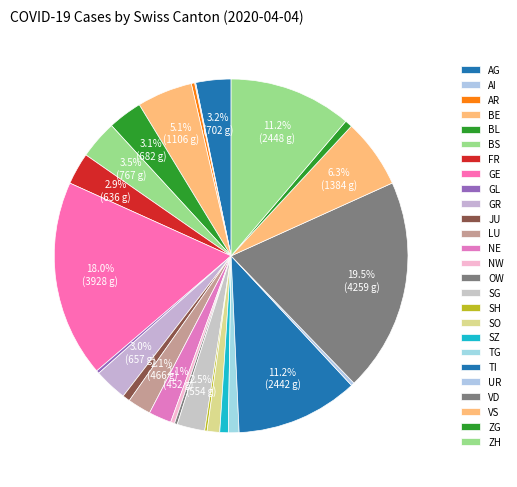

What is the largest slice in the pie chart?

VD